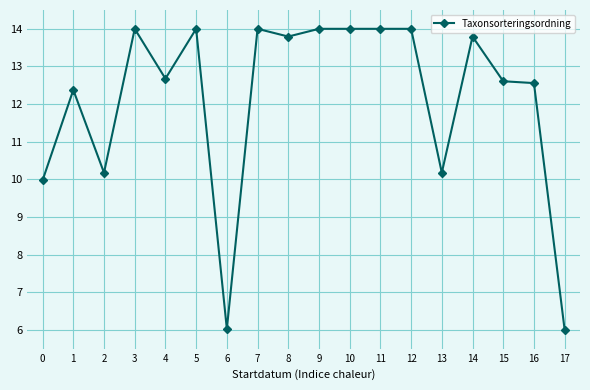

What is the greatest value displayed?

14.0